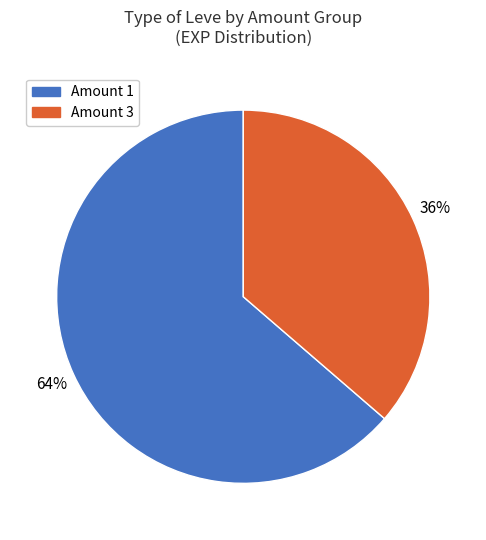

To the nearest percent, what portion does Amount 1 represent?

64%